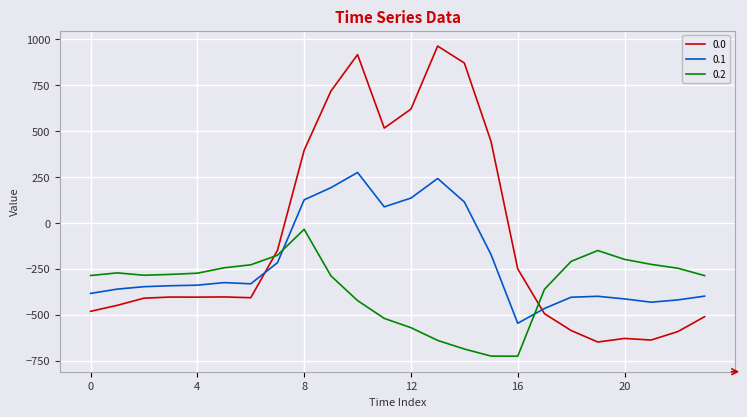

What is the minimum value shown in the chart?

-726.6